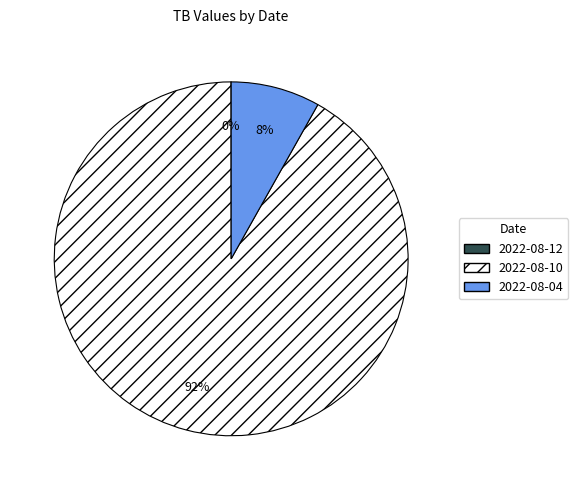

Does 2022-08-10 account for over 50% of the chart?

Yes